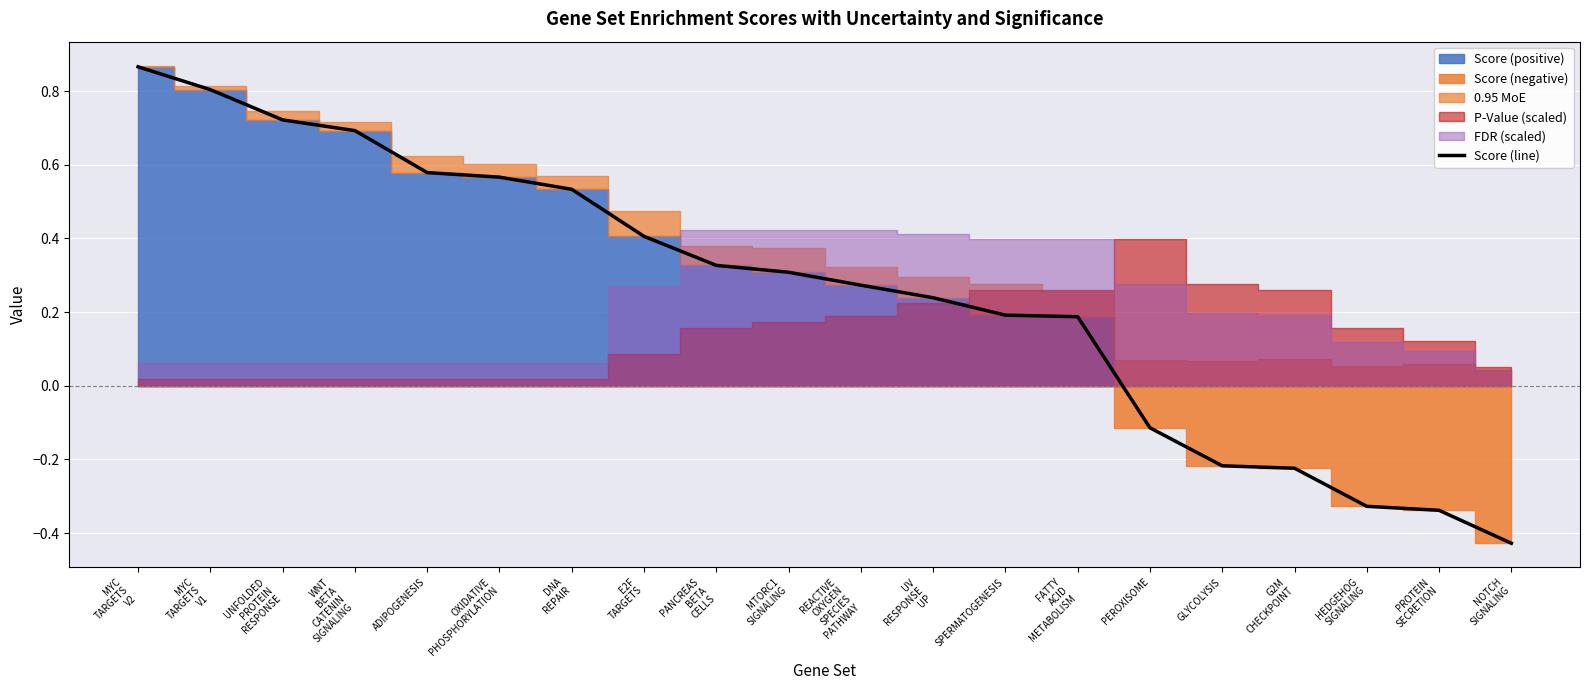

Rank the categories by value from highest to lowest.

MYC
TARGETS
V2, MYC
TARGETS
V1, UNFOLDED
PROTEIN
RESPONSE, WNT
BETA
CATENIN
SIGNALING, ADIPOGENESIS, OXIDATIVE
PHOSPHORYLATION, DNA
REPAIR, E2F
TARGETS, PANCREAS
BETA
CELLS, MTORC1
SIGNALING, REACTIVE
OXYGEN
SPECIES
PATHWAY, UV
RESPONSE
UP, SPERMATOGENESIS, FATTY
ACID
METABOLISM, PEROXISOME, GLYCOLYSIS, G2M
CHECKPOINT, HEDGEHOG
SIGNALING, PROTEIN
SECRETION, NOTCH
SIGNALING